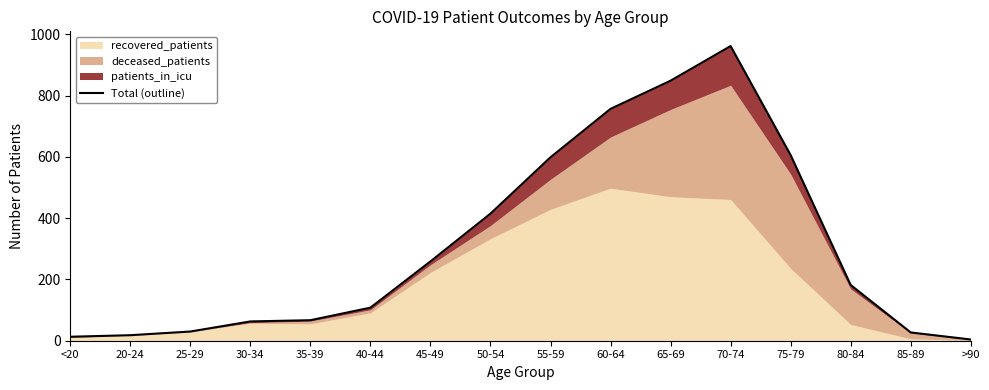

List the labels in order of value, largest first.

70-74, 65-69, 60-64, 75-79, 55-59, 50-54, 45-49, 80-84, 40-44, 35-39, 30-34, 25-29, 85-89, 20-24, <20, >90